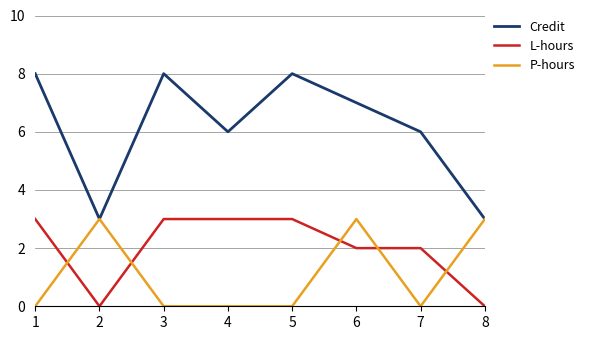

At 5, list the series in order from smallest to largest.

P-hours, L-hours, Credit